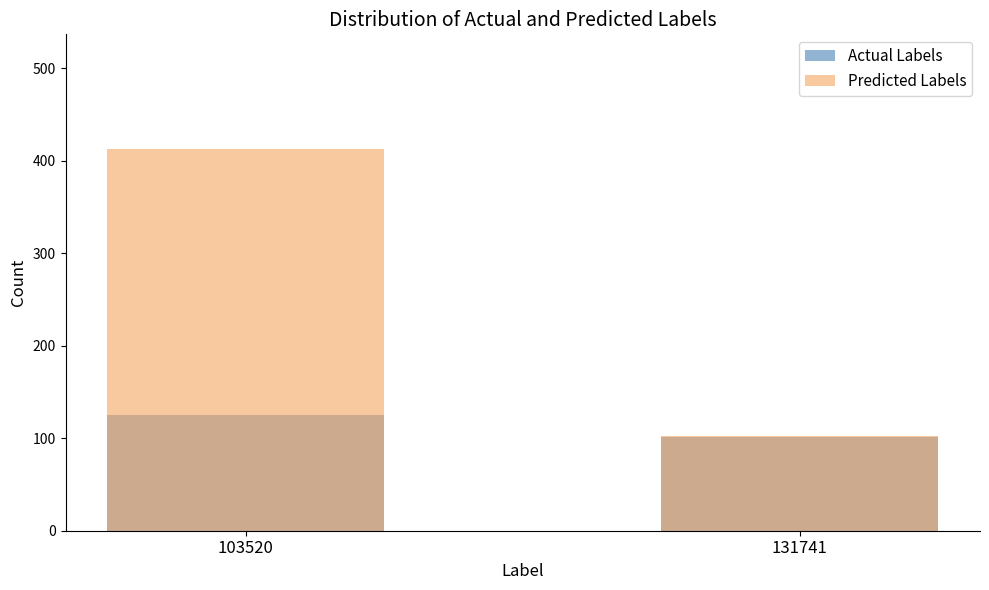

What is the average value of the Predicted Labels series?

258